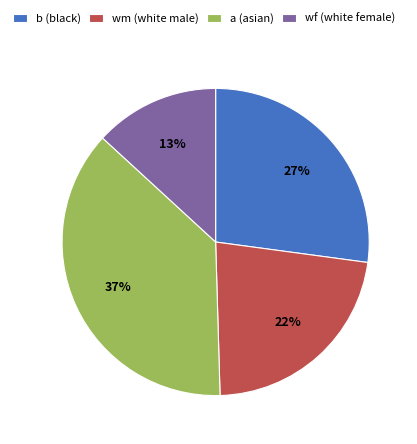

Is the sum of b (black) and a (asian) greater than half?

Yes